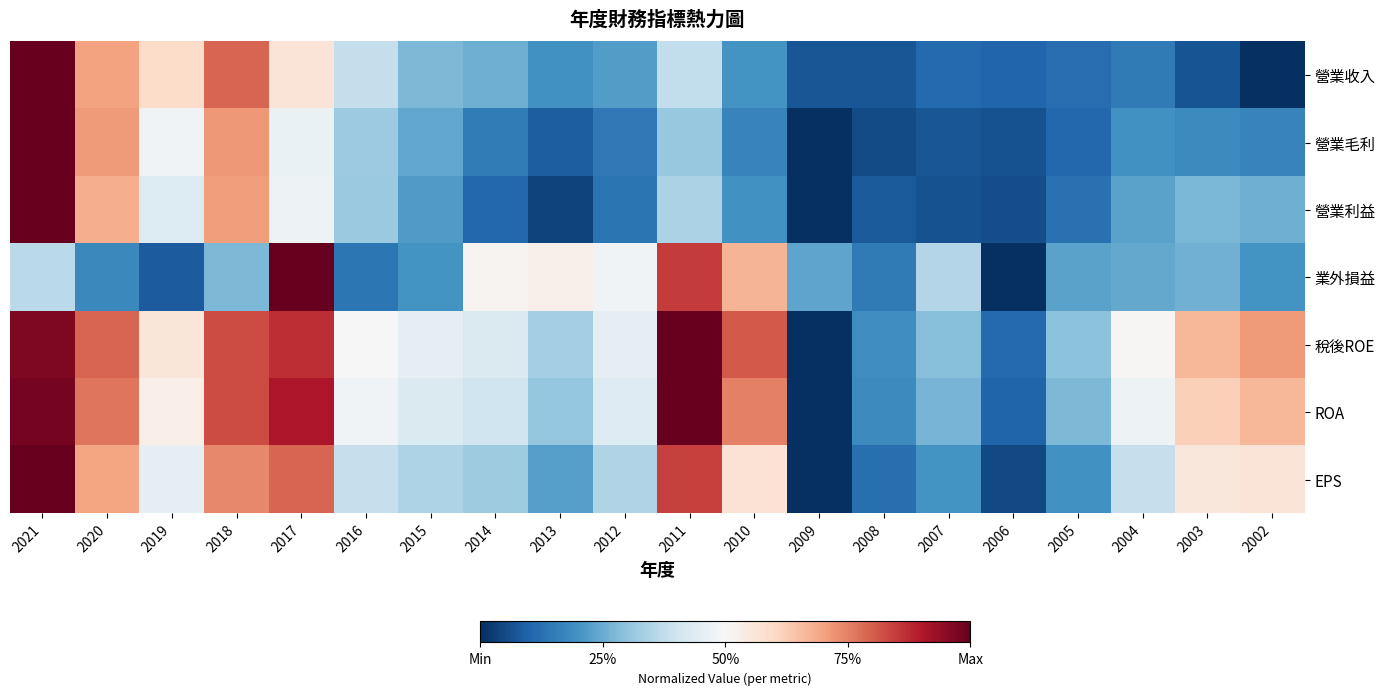

Which has a higher value, 2014 or 2011?

2011